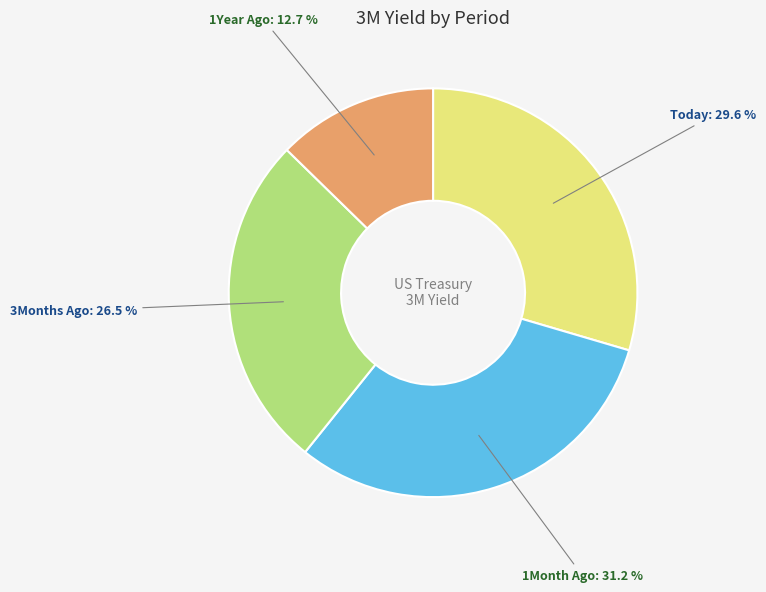

What is the smallest slice in the pie chart?

1Year Ago